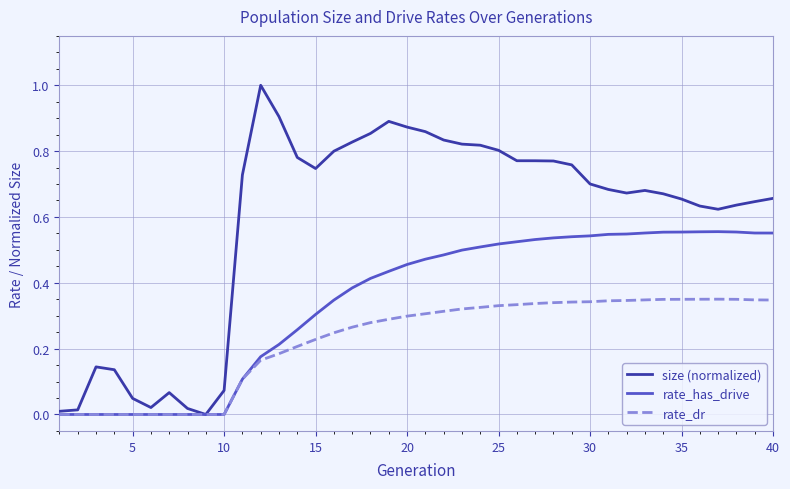

Which series has the largest total across all categories?

size (normalized)